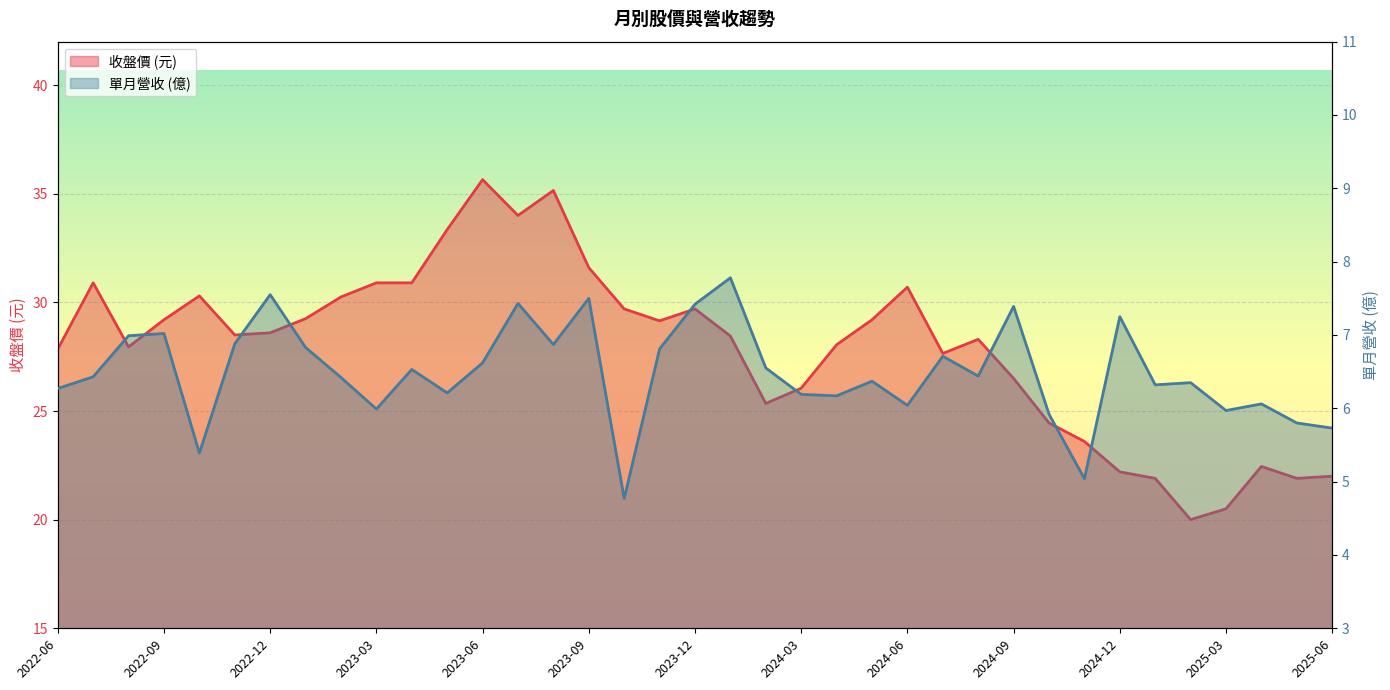

Does the chart display data point markers on the line(s)?

No